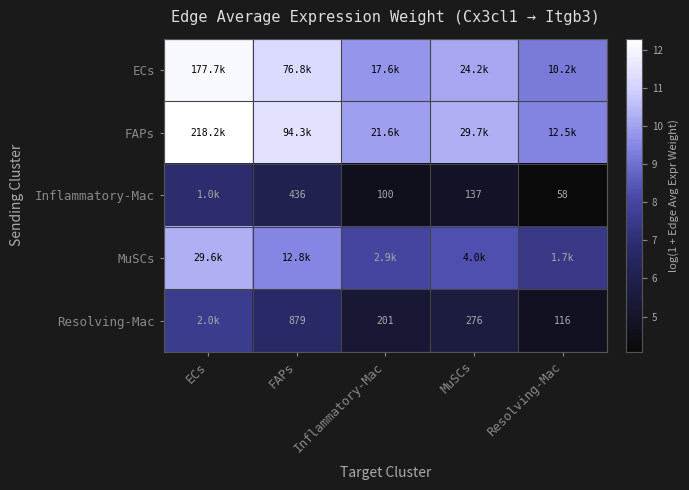

Is it true that MuSCs equals 3.9 at Resolving-Mac?

False